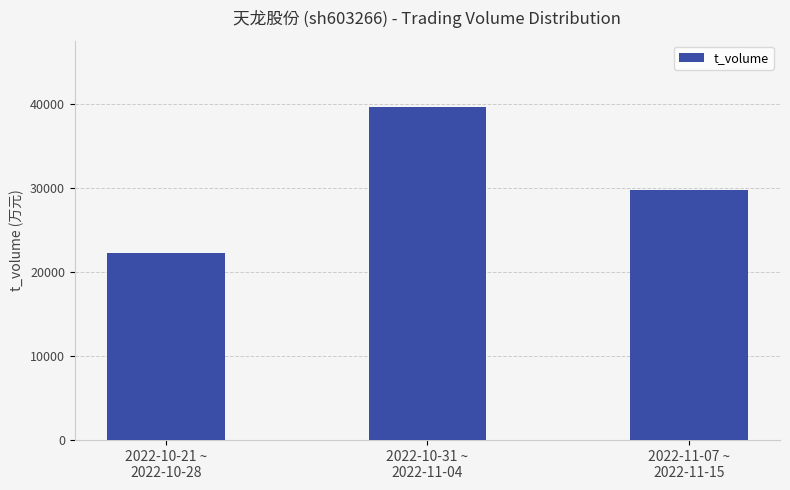

Count the number of data series in this chart.

1